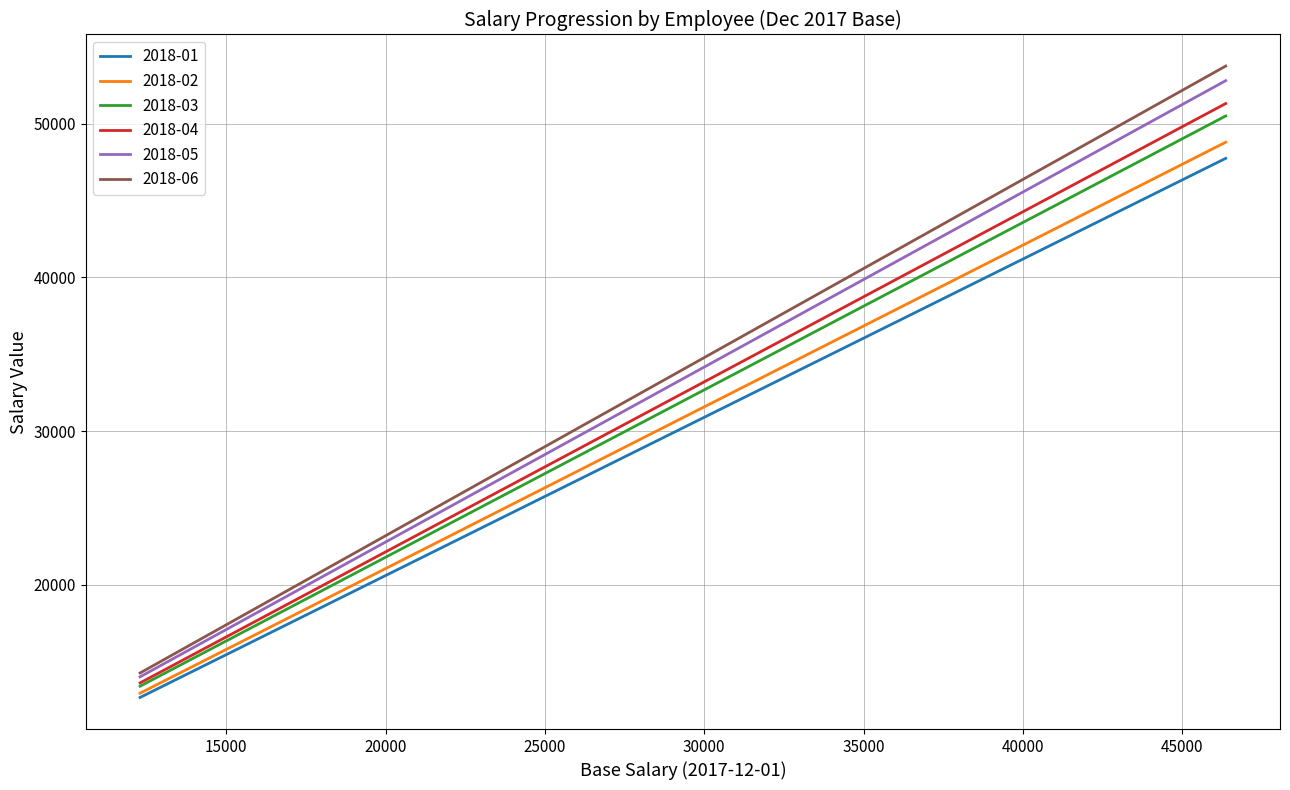

What is the smallest value displayed?

12668.0